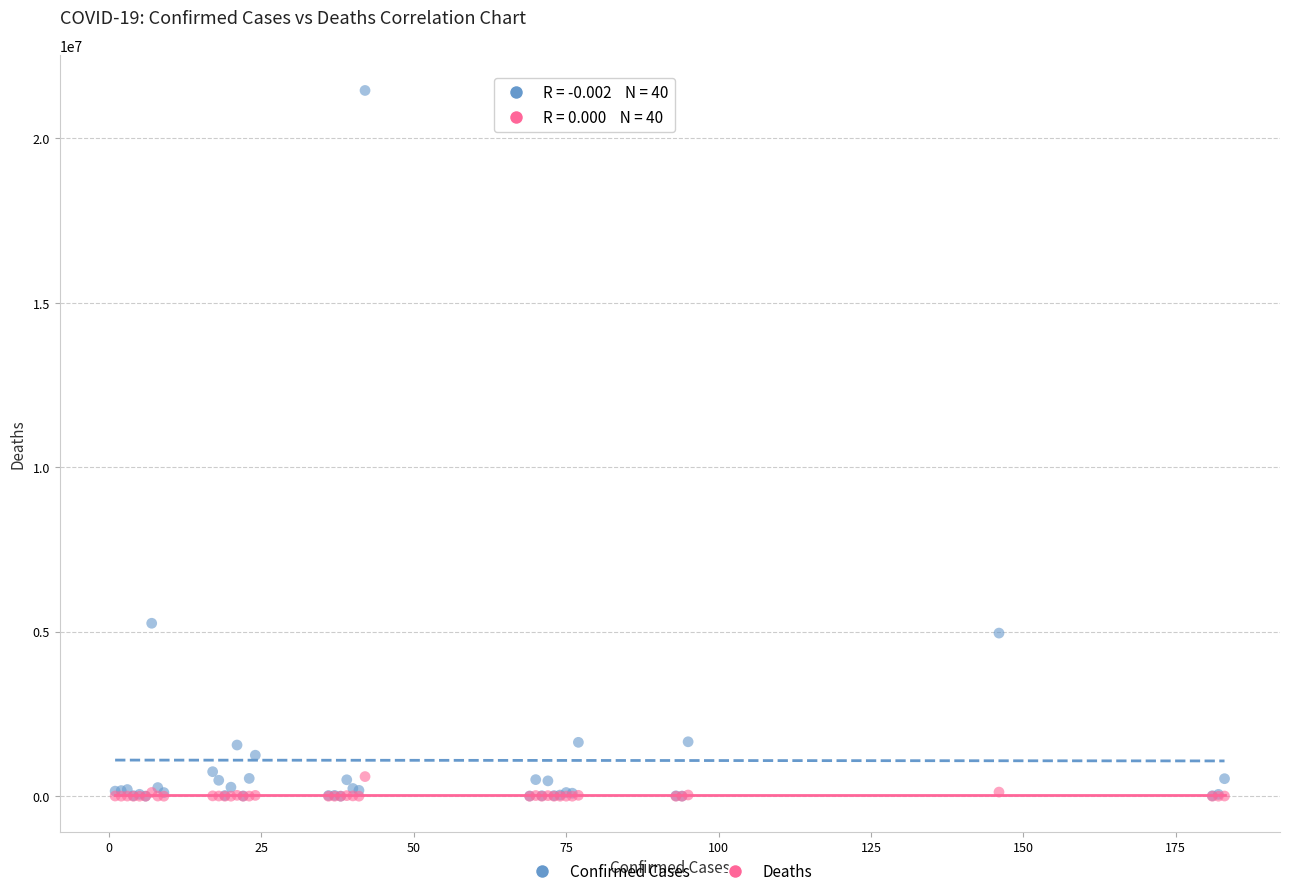

In the Confirmed Cases series, what Y value is closest to 10730859?

5259352